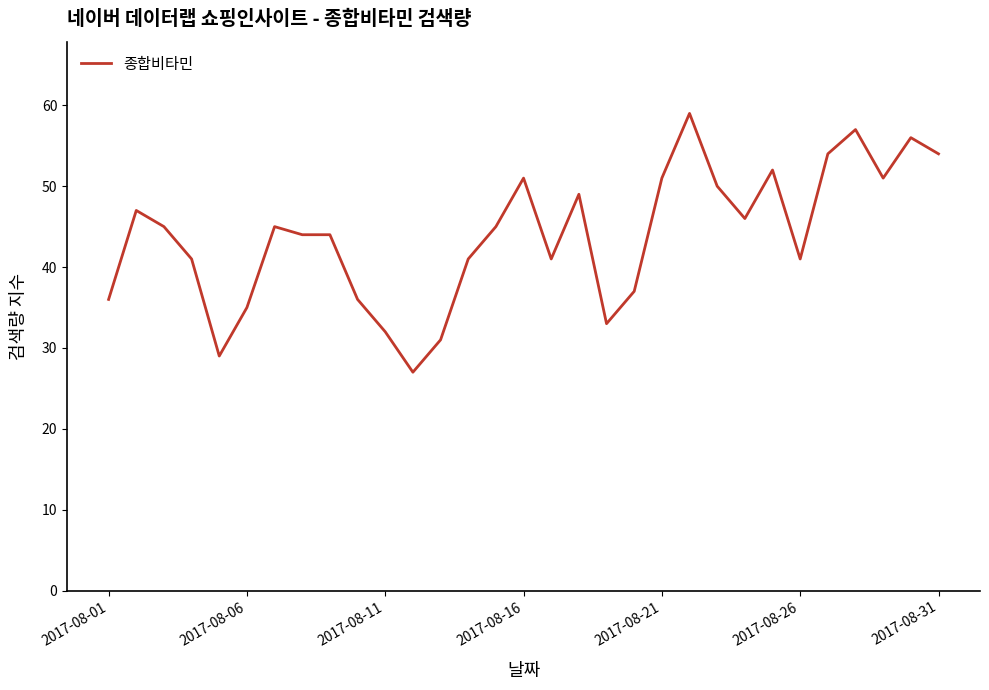

What is the smallest value displayed?

27